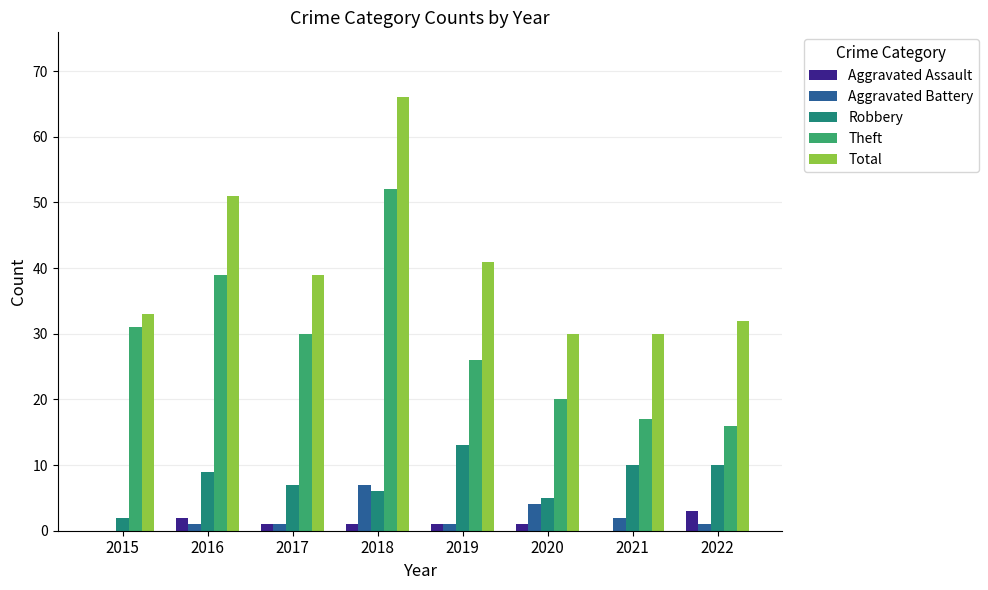

Is the value of Robbery at 2020 greater than the value of Aggravated Battery at 2015?

Yes